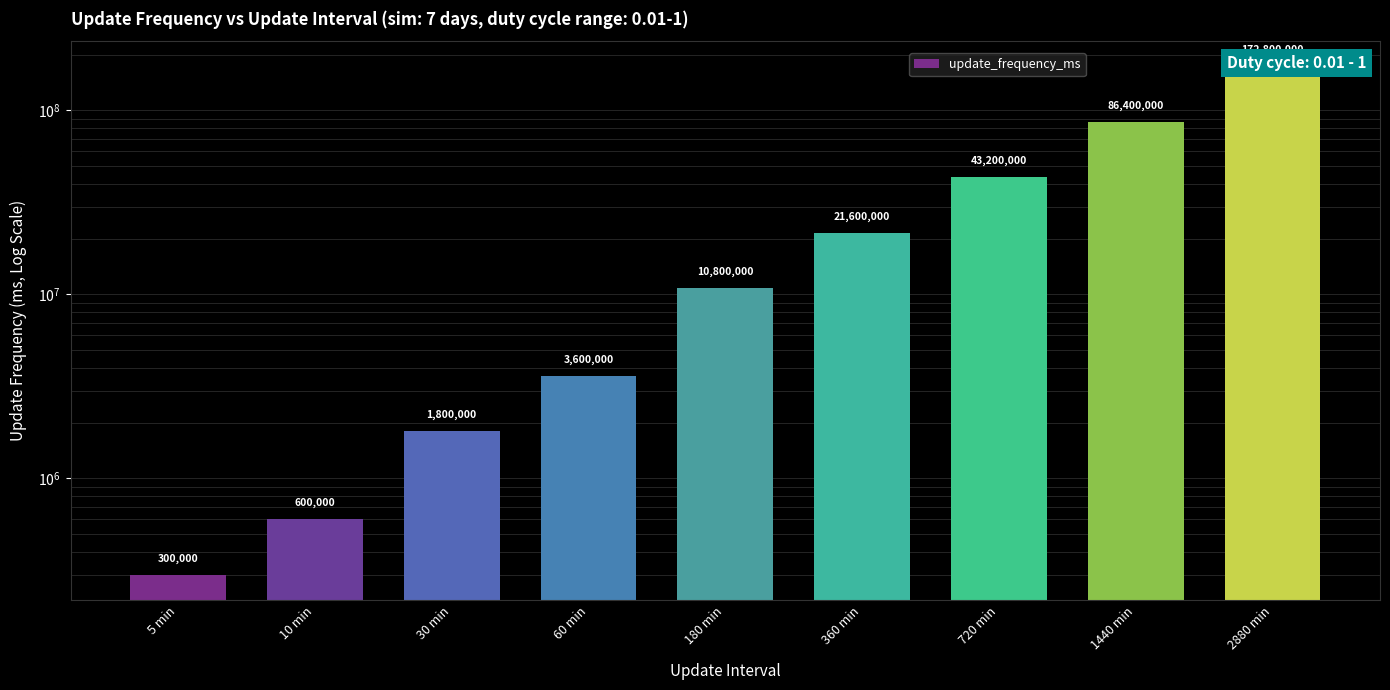

Rank the categories by value from lowest to highest.

5 min, 10 min, 30 min, 60 min, 180 min, 360 min, 720 min, 1440 min, 2880 min